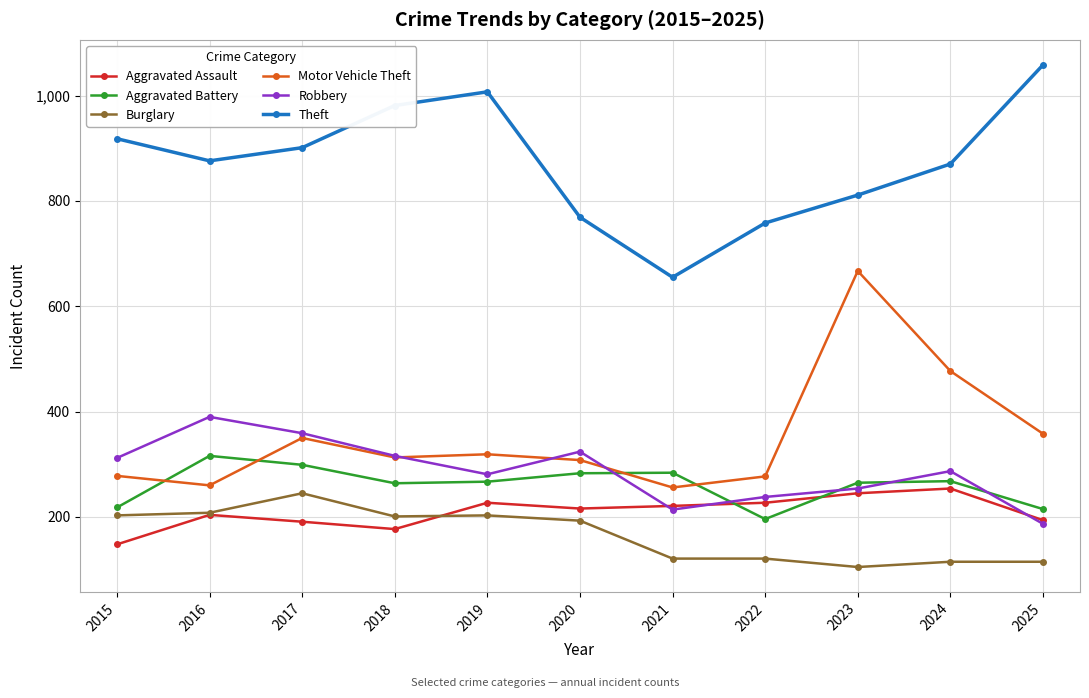

Rank the series at 2017 from highest to lowest value.

Theft, Robbery, Motor Vehicle Theft, Aggravated Battery, Burglary, Aggravated Assault